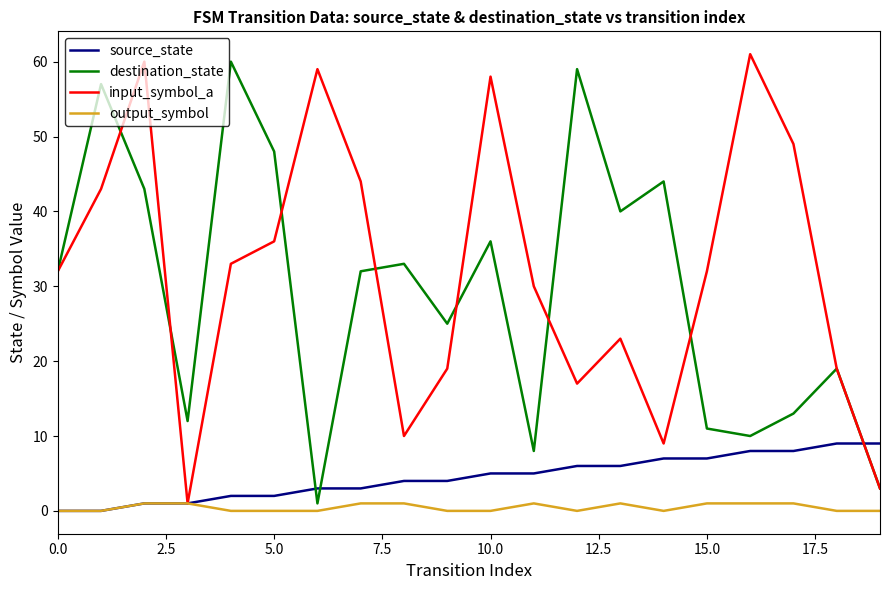

What are all the series names shown in the legend?

source_state, destination_state, input_symbol_a, output_symbol